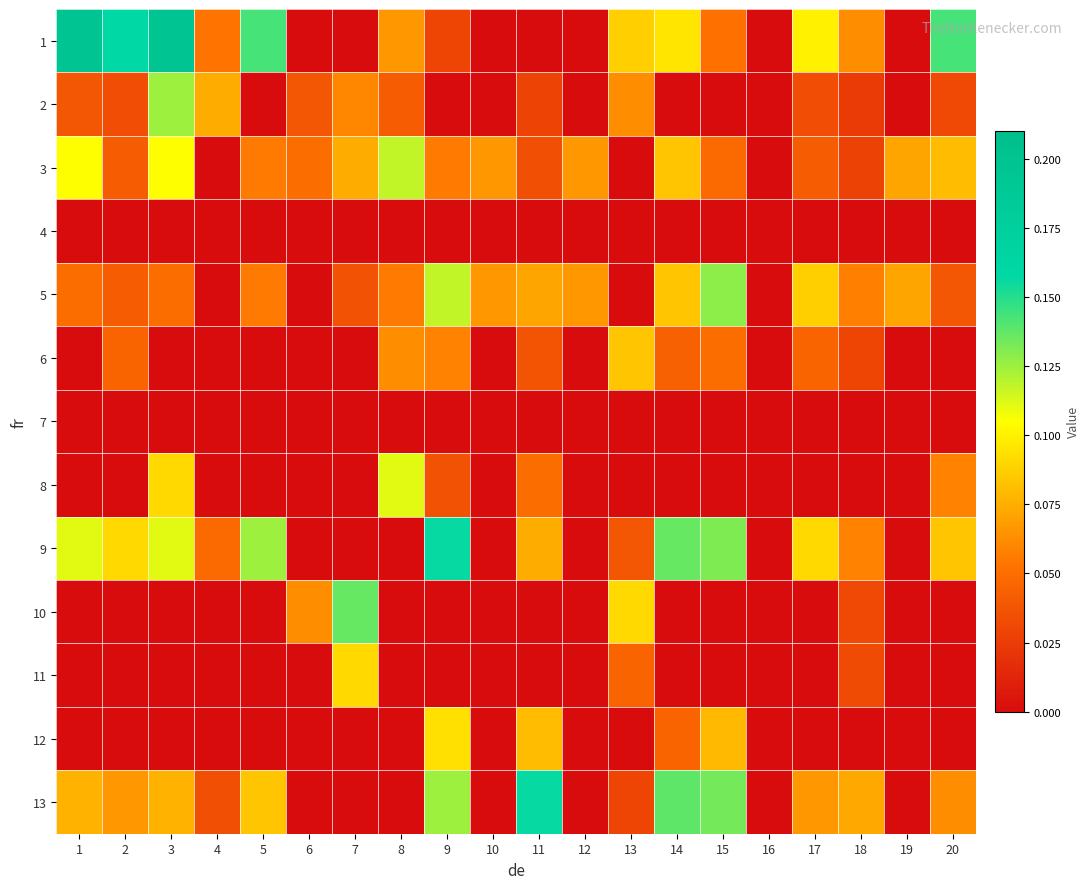

Reading right to left, extract all data points from this chart.

1: 20=0.1	19=0.0	18=0.1	17=0.1	16=0.0	15=0.1	14=0.1	13=0.1	12=0.0	11=0.0	10=0.0	9=0.0	8=0.1	7=0.0	6=0.0	5=0.1	4=0.1	3=0.2	2=0.2	1=0.2
2: 20=0.0	19=0.0	18=0.0	17=0.0	16=0.0	15=0.0	14=0.0	13=0.1	12=0.0	11=0.0	10=0.0	9=0.0	8=0.0	7=0.1	6=0.0	5=0.0	4=0.1	3=0.1	2=0.0	1=0.0
3: 20=0.1	19=0.1	18=0.0	17=0.0	16=0.0	15=0.0	14=0.1	13=0.0	12=0.1	11=0.0	10=0.1	9=0.1	8=0.1	7=0.1	6=0.1	5=0.1	4=0.0	3=0.1	2=0.0	1=0.1
4: 20=0.0	19=0.0	18=0.0	17=0.0	16=0.0	15=0.0	14=0.0	13=0.0	12=0.0	11=0.0	10=0.0	9=0.0	8=0.0	7=0.0	6=0.0	5=0.0	4=0.0	3=0.0	2=0.0	1=0.0
5: 20=0.0	19=0.1	18=0.1	17=0.1	16=0.0	15=0.1	14=0.1	13=0.0	12=0.1	11=0.1	10=0.1	9=0.1	8=0.1	7=0.0	6=0.0	5=0.1	4=0.0	3=0.1	2=0.0	1=0.1
6: 20=0.0	19=0.0	18=0.0	17=0.0	16=0.0	15=0.1	14=0.0	13=0.1	12=0.0	11=0.0	10=0.0	9=0.1	8=0.1	7=0.0	6=0.0	5=0.0	4=0.0	3=0.0	2=0.0	1=0.0
7: 20=0.0	19=0.0	18=0.0	17=0.0	16=0.0	15=0.0	14=0.0	13=0.0	12=0.0	11=0.0	10=0.0	9=0.0	8=0.0	7=0.0	6=0.0	5=0.0	4=0.0	3=0.0	2=0.0	1=0.0
8: 20=0.1	19=0.0	18=0.0	17=0.0	16=0.0	15=0.0	14=0.0	13=0.0	12=0.0	11=0.1	10=0.0	9=0.0	8=0.1	7=0.0	6=0.0	5=0.0	4=0.0	3=0.1	2=0.0	1=0.0
9: 20=0.1	19=0.0	18=0.1	17=0.1	16=0.0	15=0.1	14=0.1	13=0.0	12=0.0	11=0.1	10=0.0	9=0.2	8=0.0	7=0.0	6=0.0	5=0.1	4=0.0	3=0.1	2=0.1	1=0.1
10: 20=0.0	19=0.0	18=0.0	17=0.0	16=0.0	15=0.0	14=0.0	13=0.1	12=0.0	11=0.0	10=0.0	9=0.0	8=0.0	7=0.1	6=0.1	5=0.0	4=0.0	3=0.0	2=0.0	1=0.0
11: 20=0.0	19=0.0	18=0.0	17=0.0	16=0.0	15=0.0	14=0.0	13=0.0	12=0.0	11=0.0	10=0.0	9=0.0	8=0.0	7=0.1	6=0.0	5=0.0	4=0.0	3=0.0	2=0.0	1=0.0
12: 20=0.0	19=0.0	18=0.0	17=0.0	16=0.0	15=0.1	14=0.0	13=0.0	12=0.0	11=0.1	10=0.0	9=0.1	8=0.0	7=0.0	6=0.0	5=0.0	4=0.0	3=0.0	2=0.0	1=0.0
13: 20=0.1	19=0.0	18=0.1	17=0.1	16=0.0	15=0.1	14=0.1	13=0.0	12=0.0	11=0.2	10=0.0	9=0.1	8=0.0	7=0.0	6=0.0	5=0.1	4=0.0	3=0.1	2=0.1	1=0.1